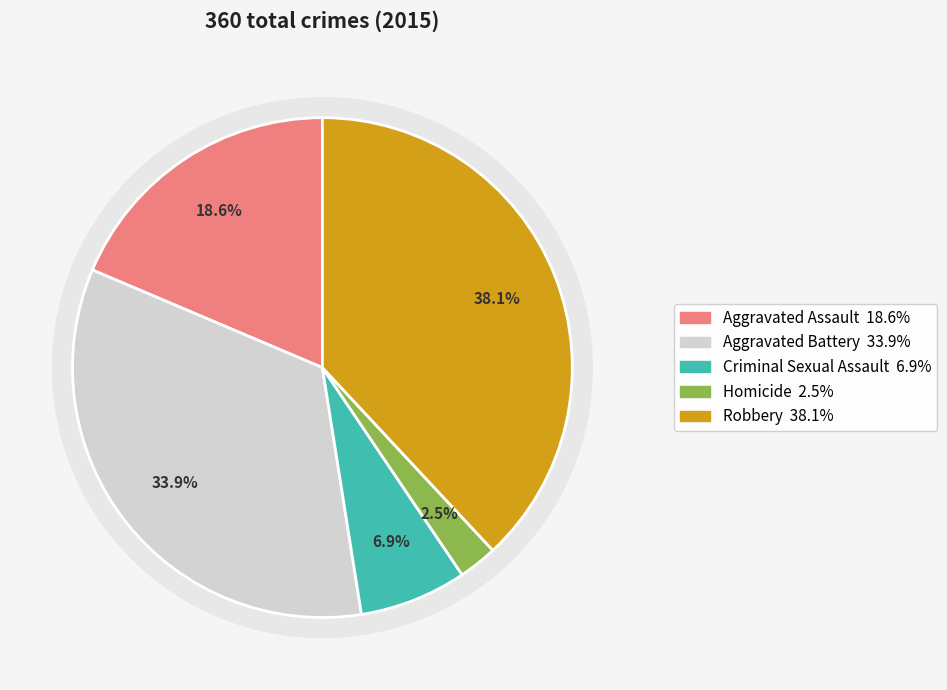

What portion of the pie excludes Homicide?

97.5%